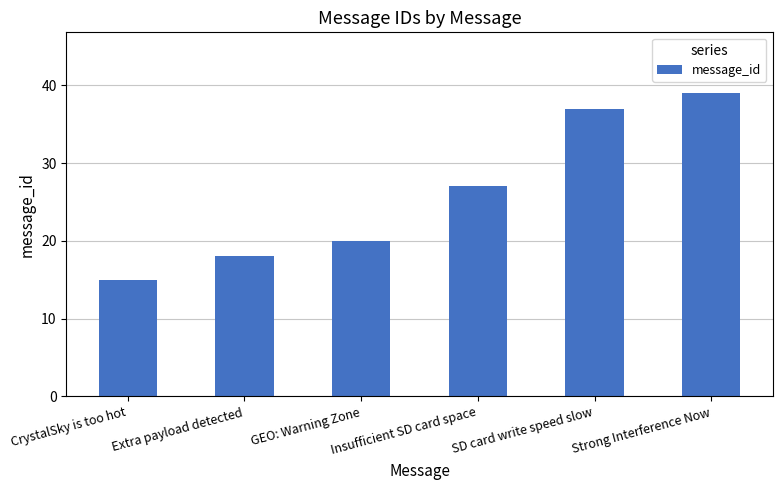

What is the label of the 2nd bar from the right?

SD card write speed slow